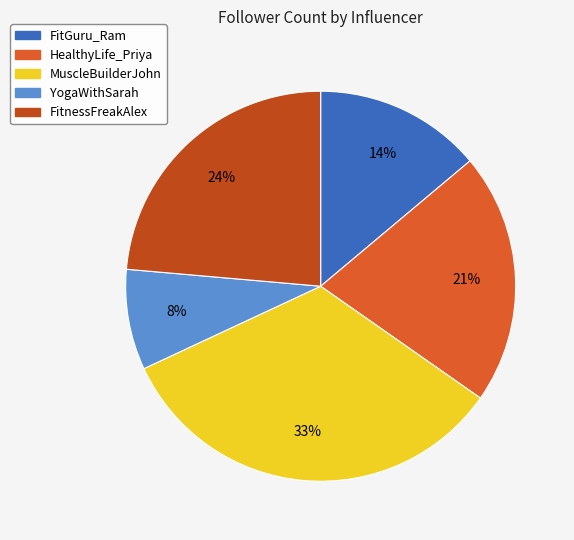

To the nearest percent, what is the difference between the YogaWithSarah and MuscleBuilderJohn slice percentages?

25%